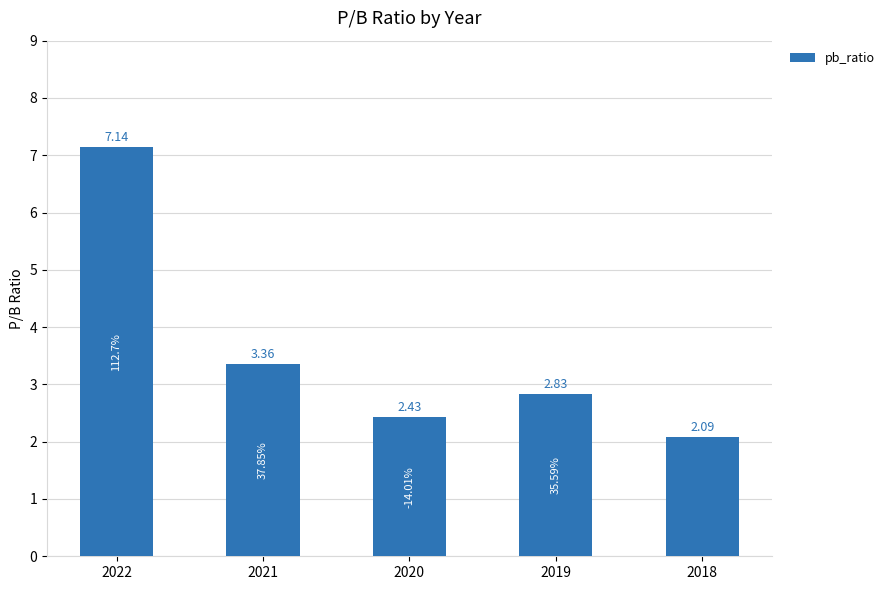

Approximately how many times larger is the value at 2022 compared to 2019?

2.5